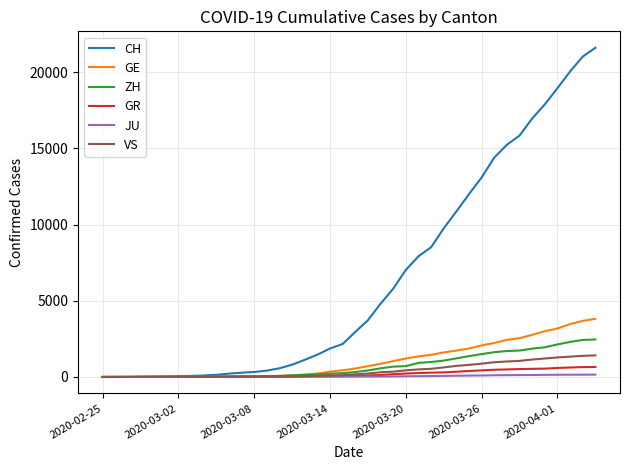

Which series has the widest spread of values?

CH